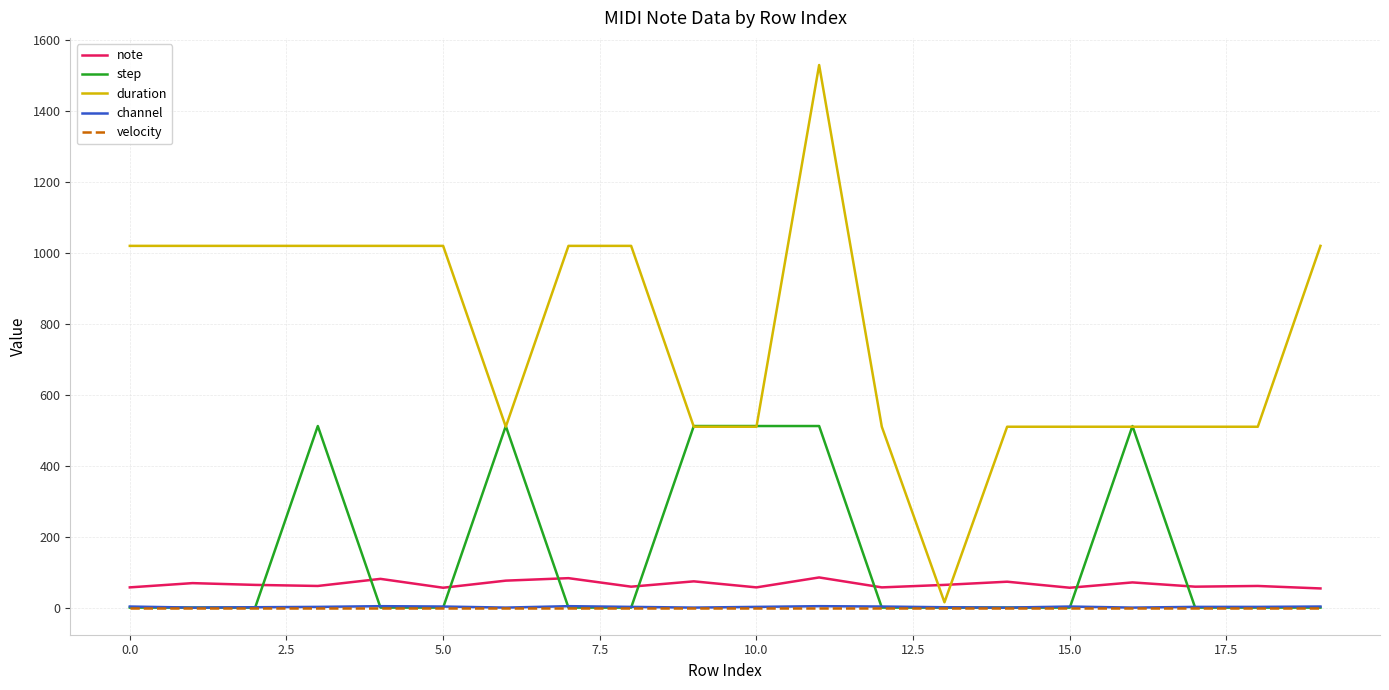

True or false: step and note intersect in this chart.

True